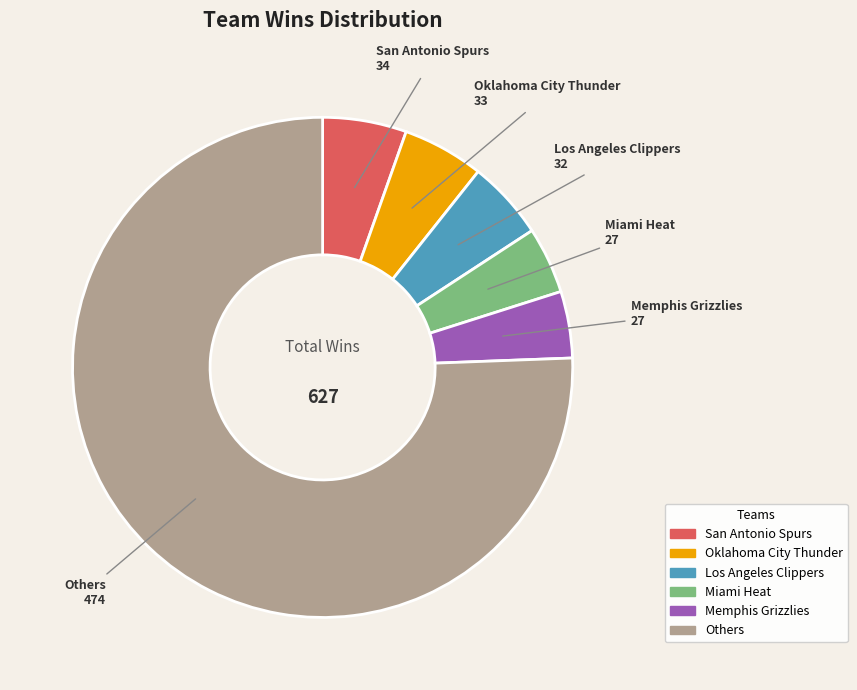

Count the number of slices in the pie.

6